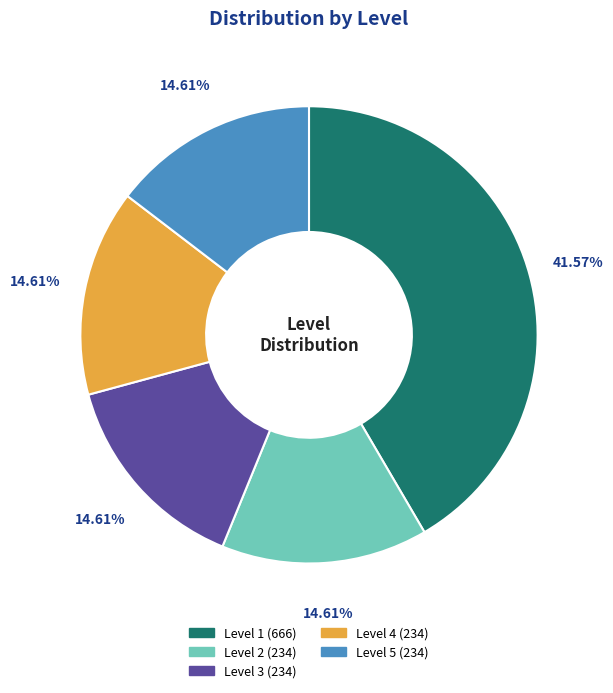

How much of the chart is everything except Level 1?

58.4%